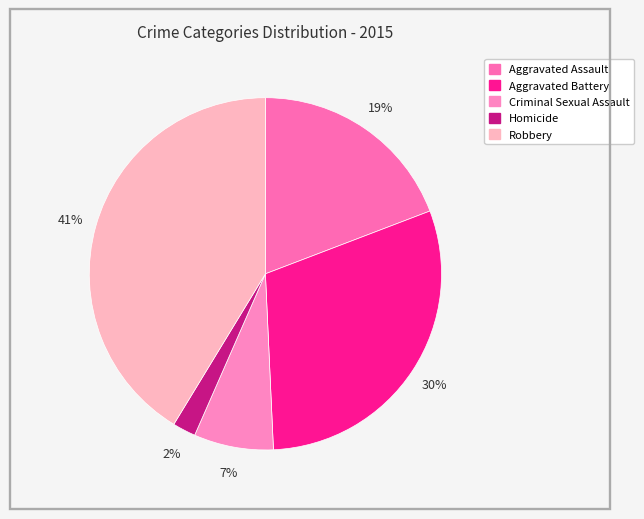

The Robbery slice represents 41% of the pie. True or false?

True